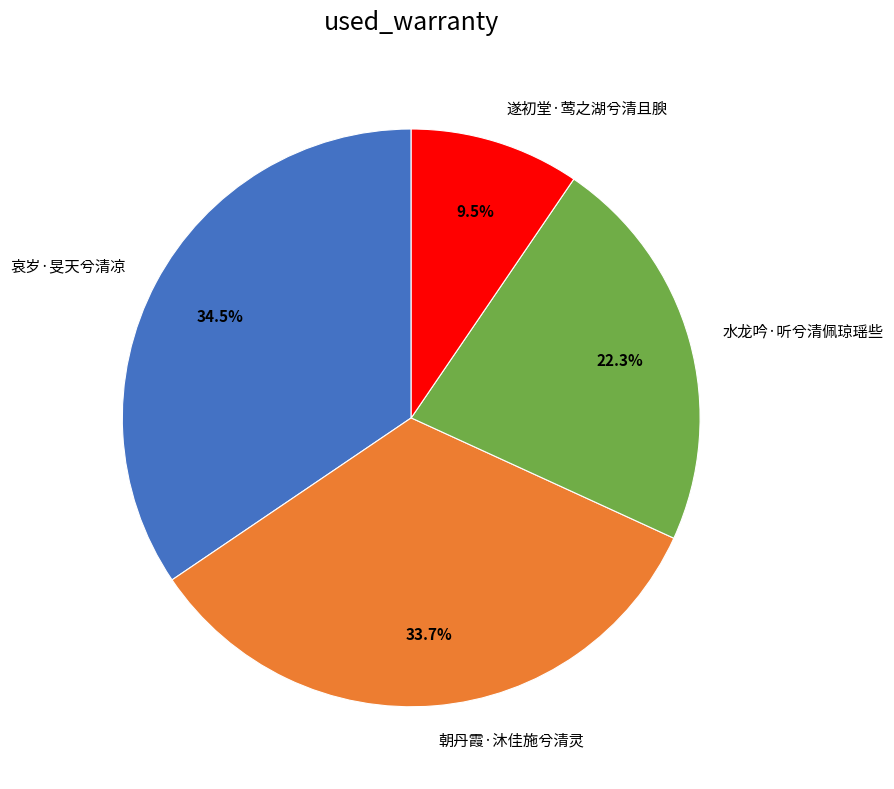

Between 遂初堂·莺之湖兮清且腴 and 哀岁·旻天兮清凉, which is larger?

哀岁·旻天兮清凉